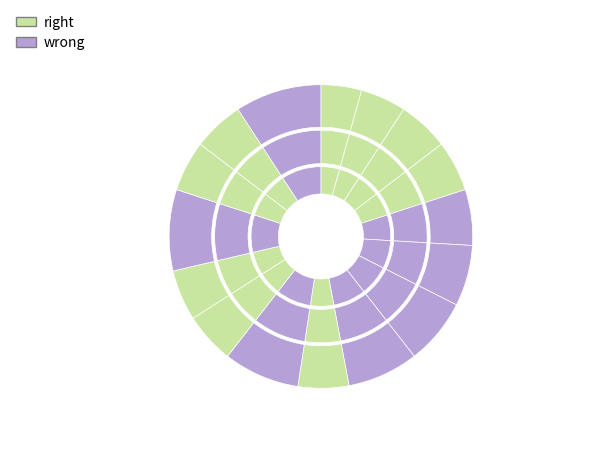

To the nearest percent, what percentage of the pie is 5000000?

5%